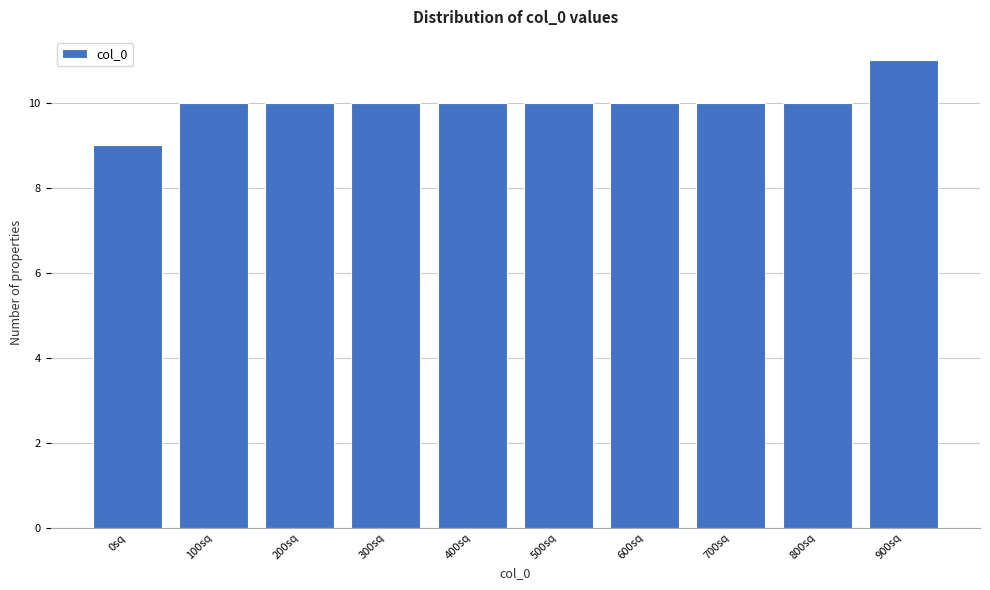

Reading left to right, list all the values displayed in this chart.

0sq=9	100sq=10	200sq=10	300sq=10	400sq=10	500sq=10	600sq=10	700sq=10	800sq=10	900sq=11